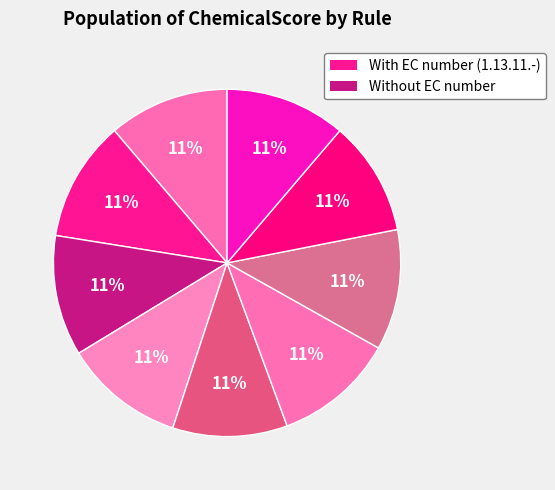

Count the number of slices in the pie.

9